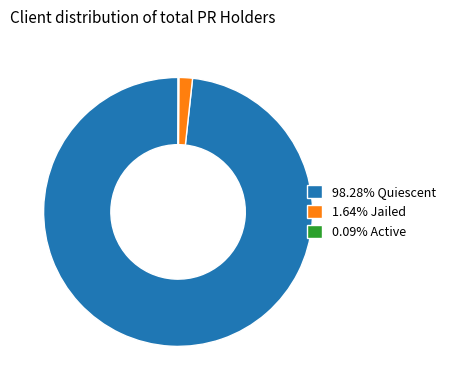

Is there a majority slice in this chart?

Yes